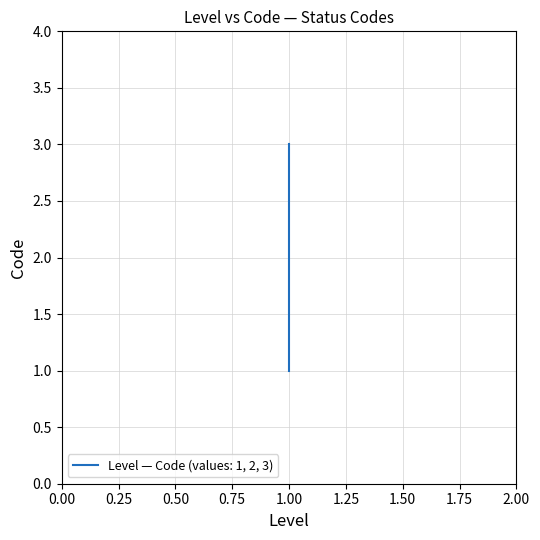

The chart shows a value of 0 at 1. True or false?

False